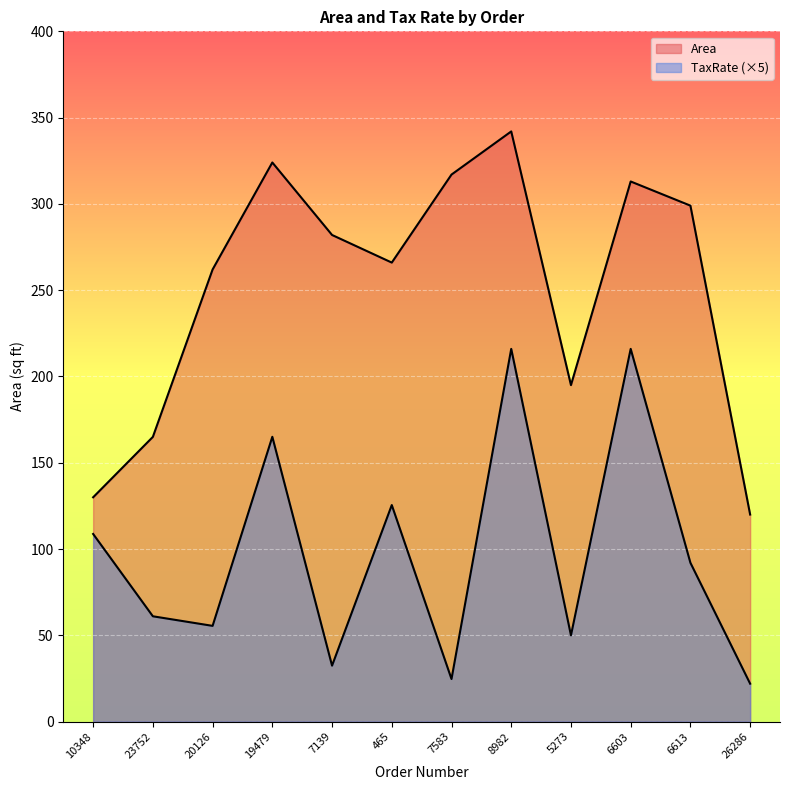

At which label does Area reach its minimum?

26286